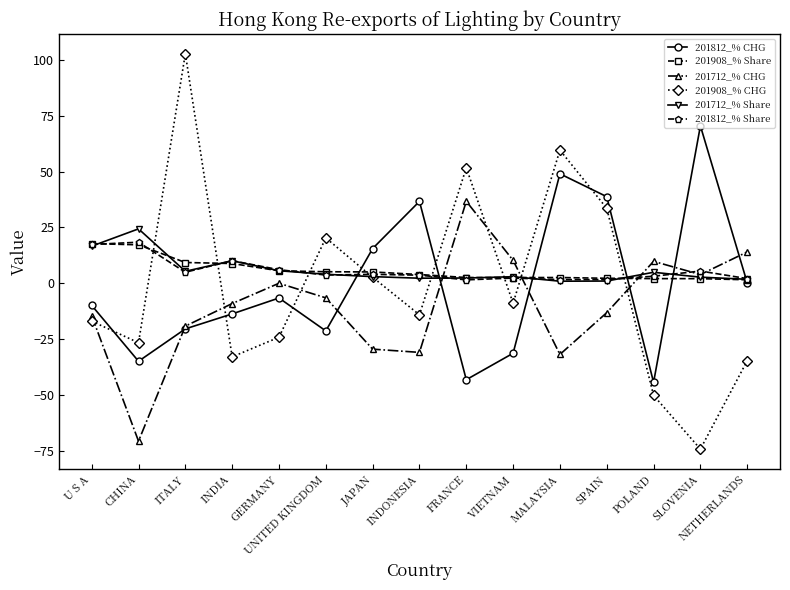

Which series has the largest range (max minus min)?

201908_% CHG